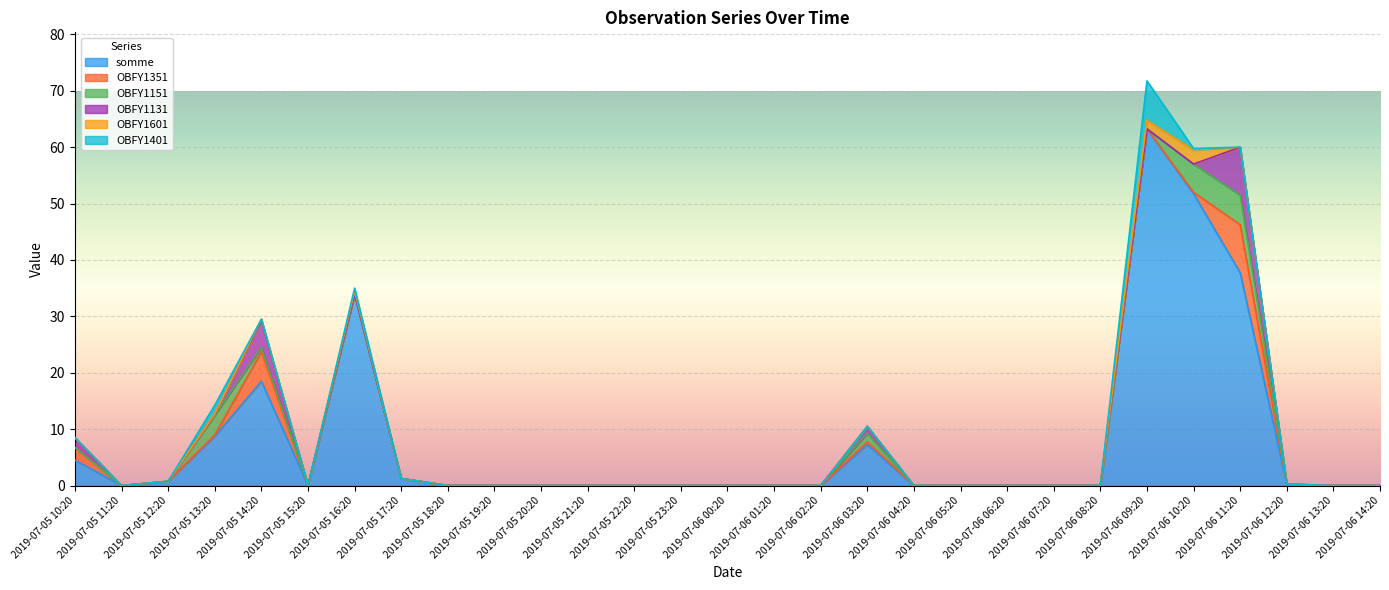

Which category has the highest value in the somme series?

2019-07-06 09:20